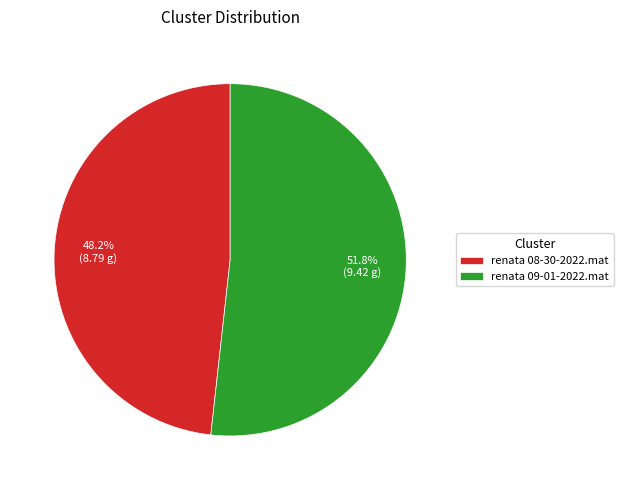

How many slices are in this pie chart?

2